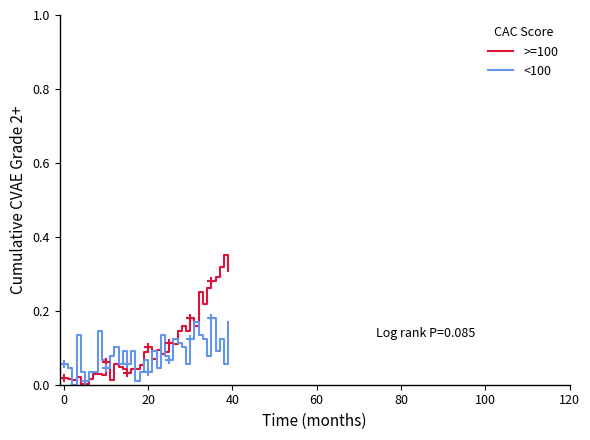

What is the total value across all series at 32?

0.4